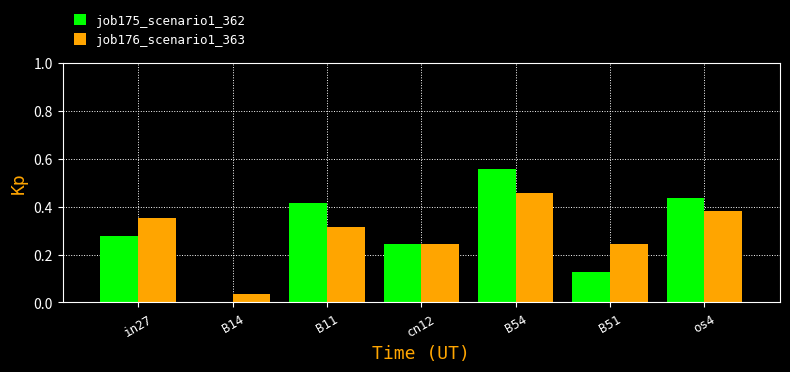

Which label corresponds to the largest value in the chart?

B54